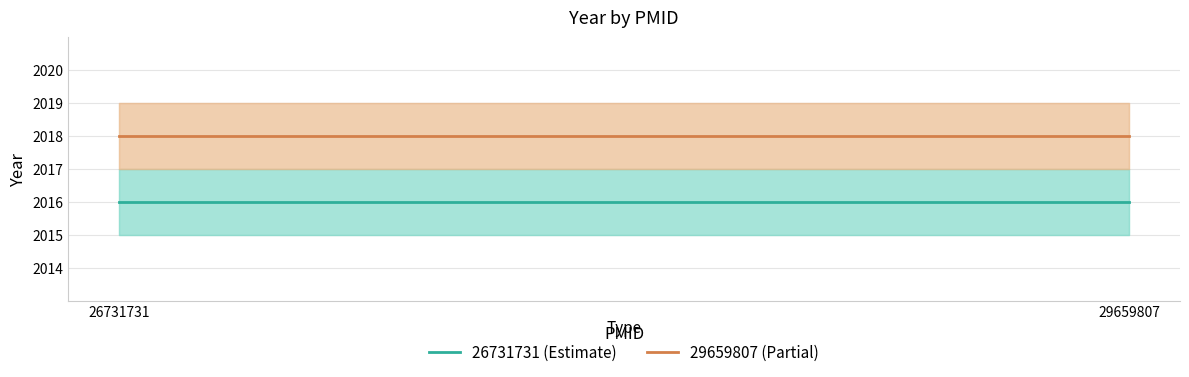

Is the value of 26731731 (Estimate) at 29659807 greater than the value of 29659807 (Partial) at 26731731?

No